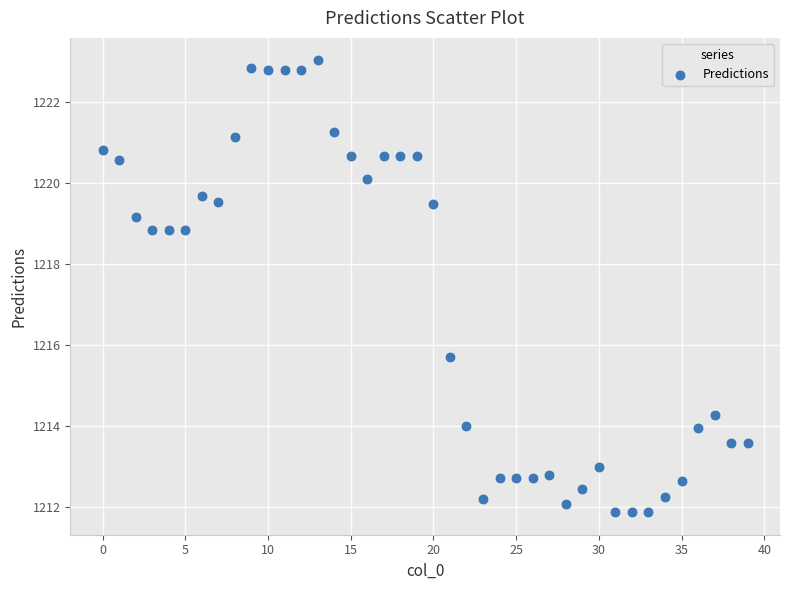

What is the range of Y values (max minus min)?

11.2